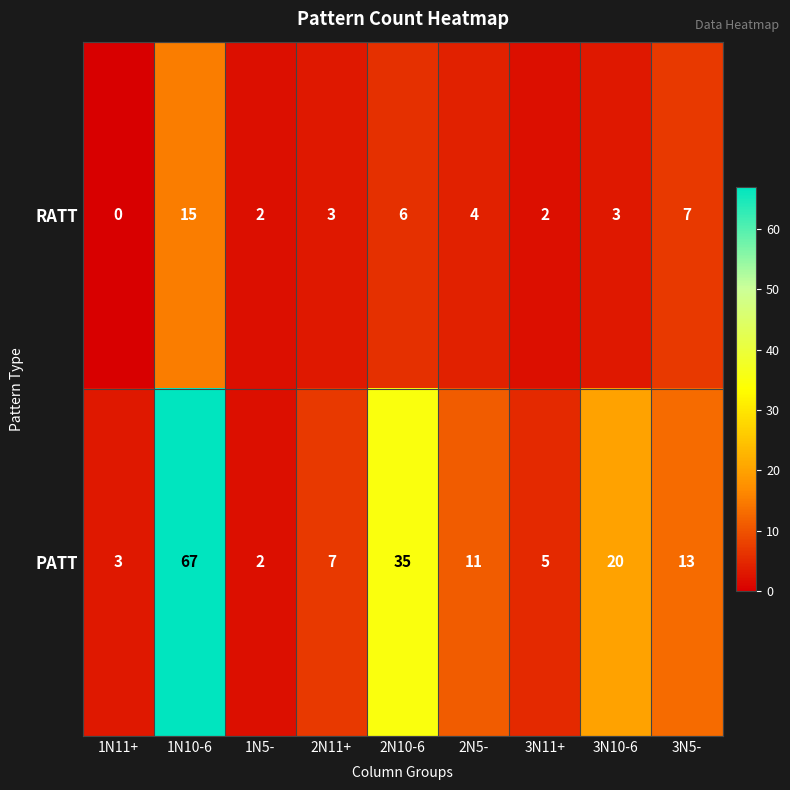

Where is RATT nearest to the value 7?

3N5-